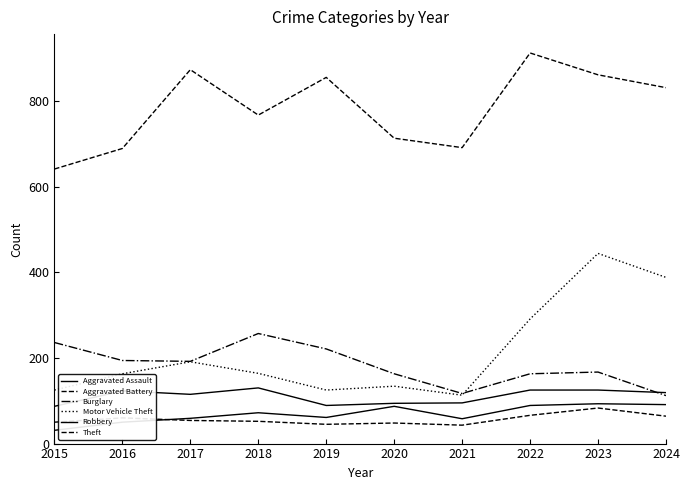

Reading left to right, what are all the values shown in this chart?

Aggravated Assault: 2015=31	2016=50	2017=59	2018=72	2019=61	2020=87	2021=58	2022=89	2023=93	2024=91
Aggravated Battery: 2015=50	2016=60	2017=54	2018=52	2019=45	2020=48	2021=43	2022=66	2023=83	2024=64
Burglary: 2015=236	2016=194	2017=192	2018=257	2019=221	2020=163	2021=117	2022=163	2023=167	2024=112
Motor Vehicle Theft: 2015=125	2016=163	2017=191	2018=164	2019=125	2020=134	2021=113	2022=291	2023=444	2024=388
Robbery: 2015=87	2016=123	2017=115	2018=130	2019=89	2020=94	2021=95	2022=125	2023=125	2024=119
Theft: 2015=641	2016=689	2017=873	2018=767	2019=855	2020=713	2021=691	2022=912	2023=861	2024=831